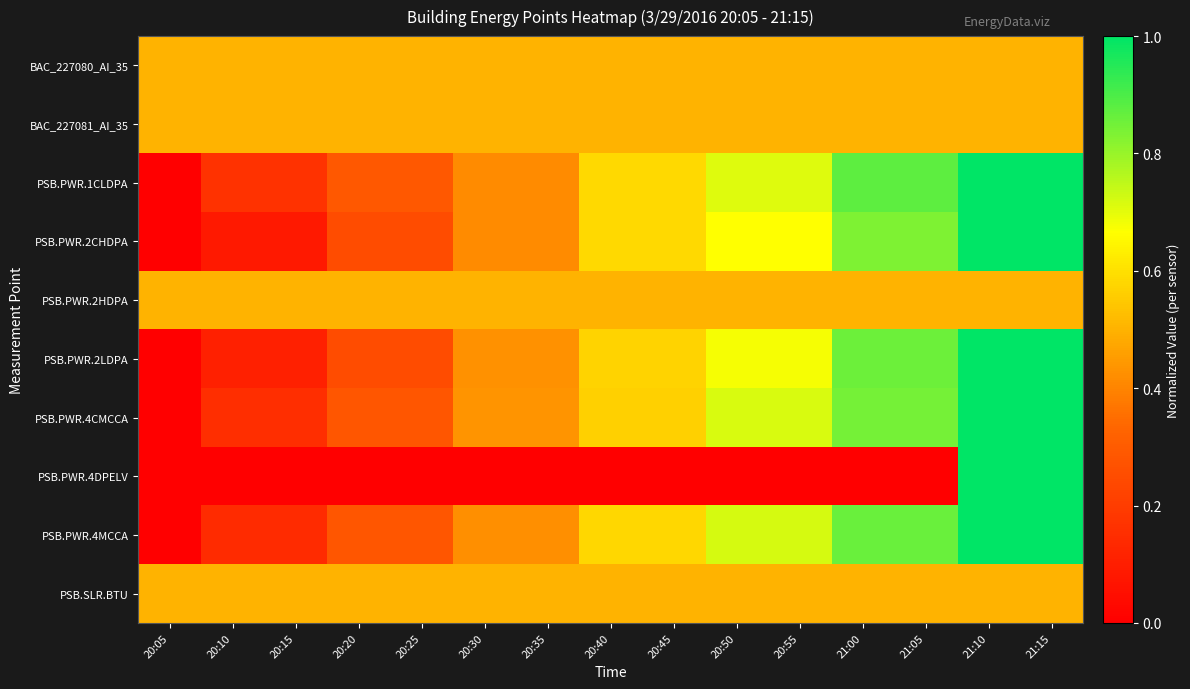

What is the total value across all series at 20:35?

4.1